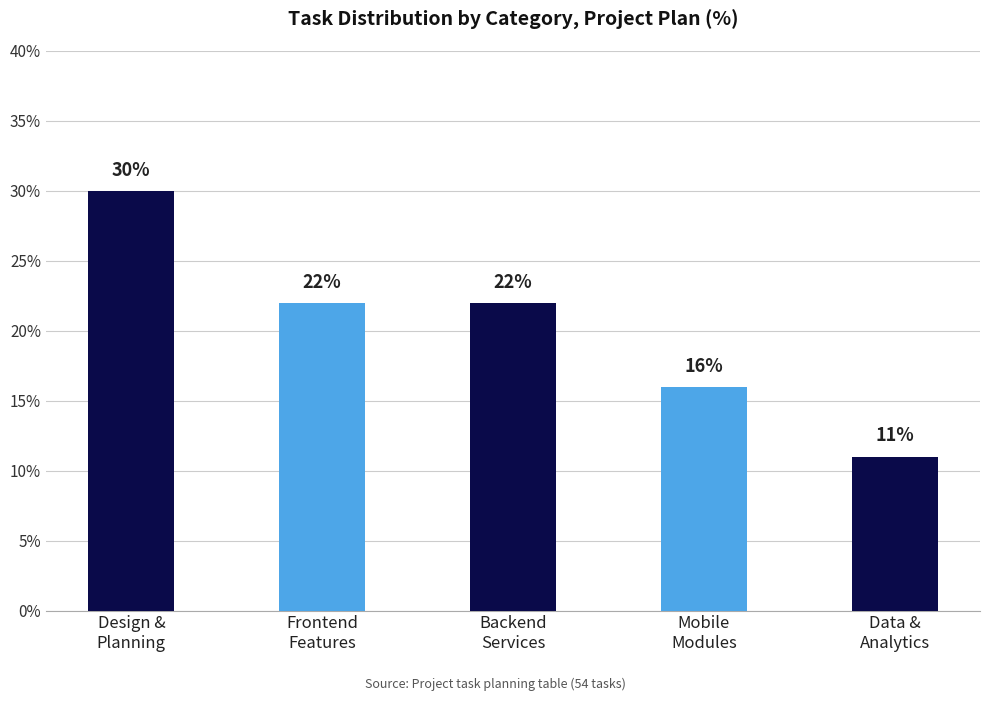

Reading right to left, extract all data points from this chart.

Data &
Analytics=11	Mobile
Modules=16	Backend
Services=22	Frontend
Features=22	Design &
Planning=30